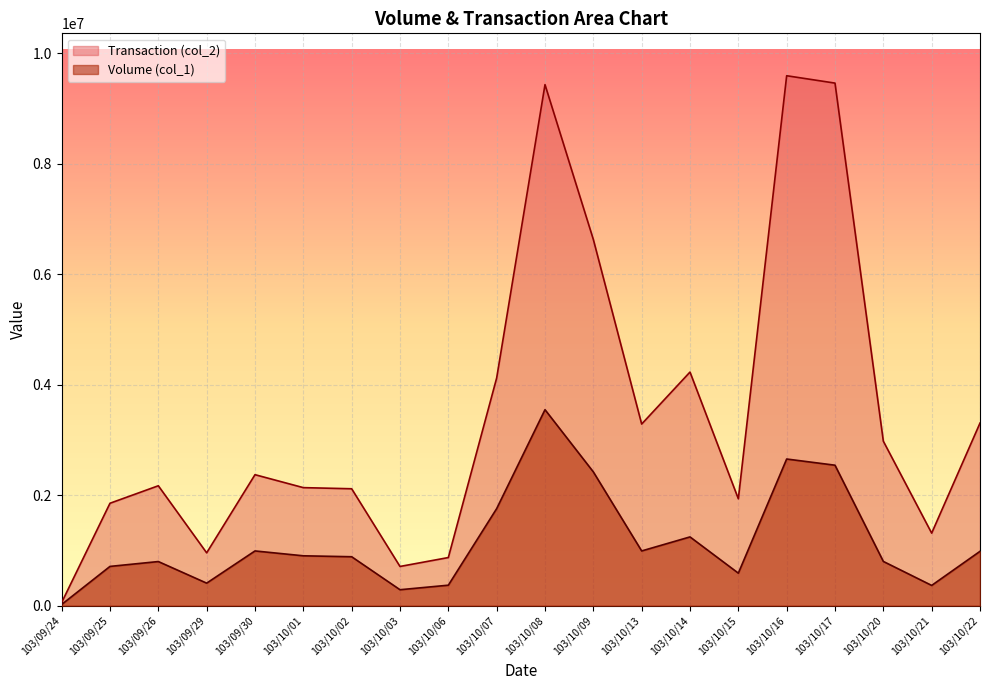

What is the approximate value of Transaction (col_2) at 103/09/25, to the nearest 100?

1855300